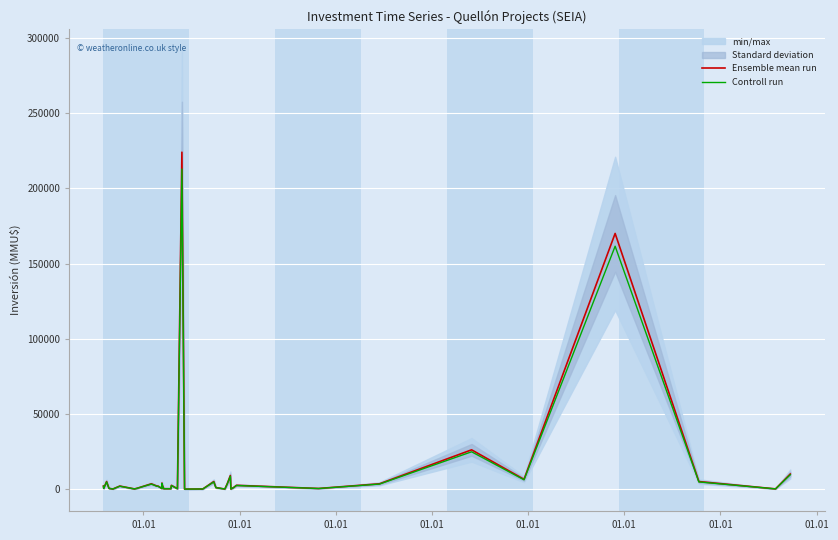

What is the label of the 39th point from the right?

01.01